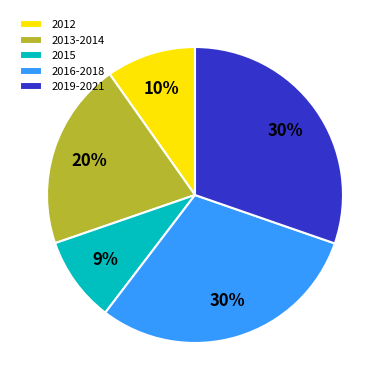

Does any single category account for the majority?

No